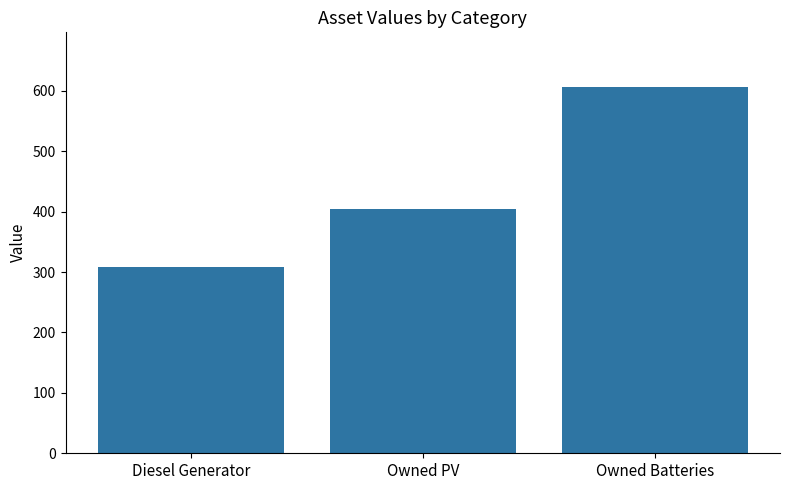

Where is the data nearest to the value 457?

Owned PV